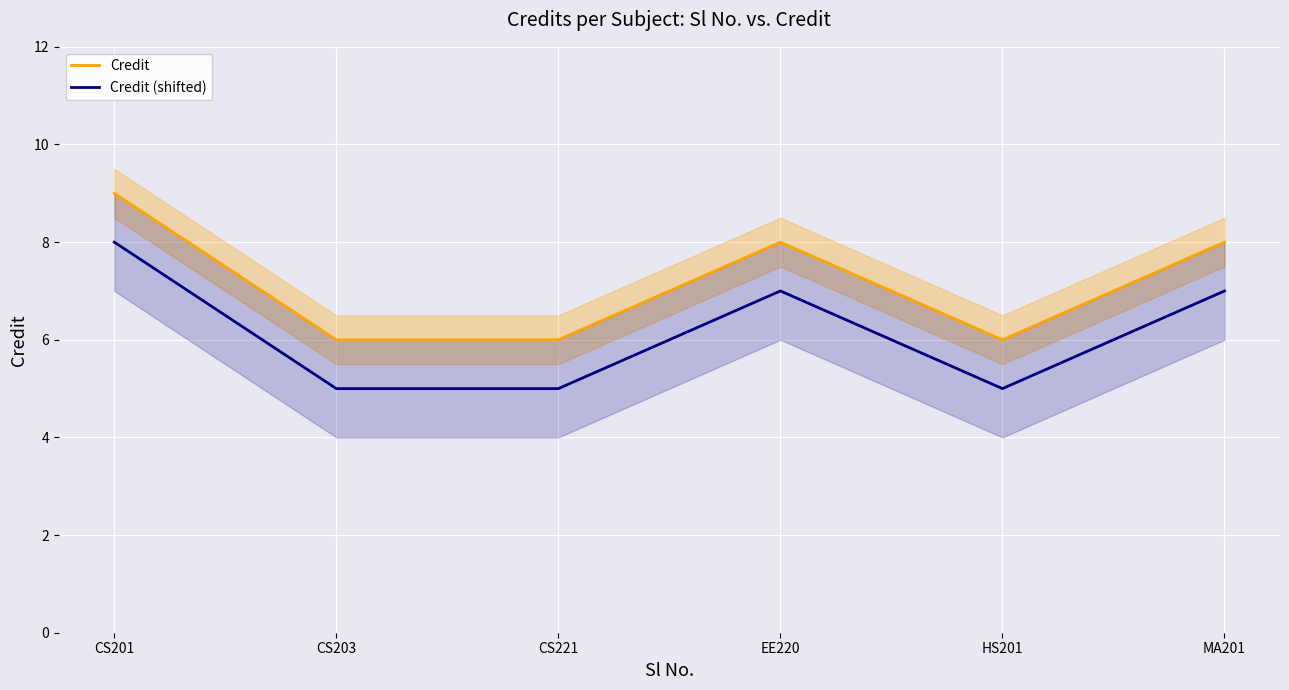

What is the label of the 3rd point from the right?

EE220